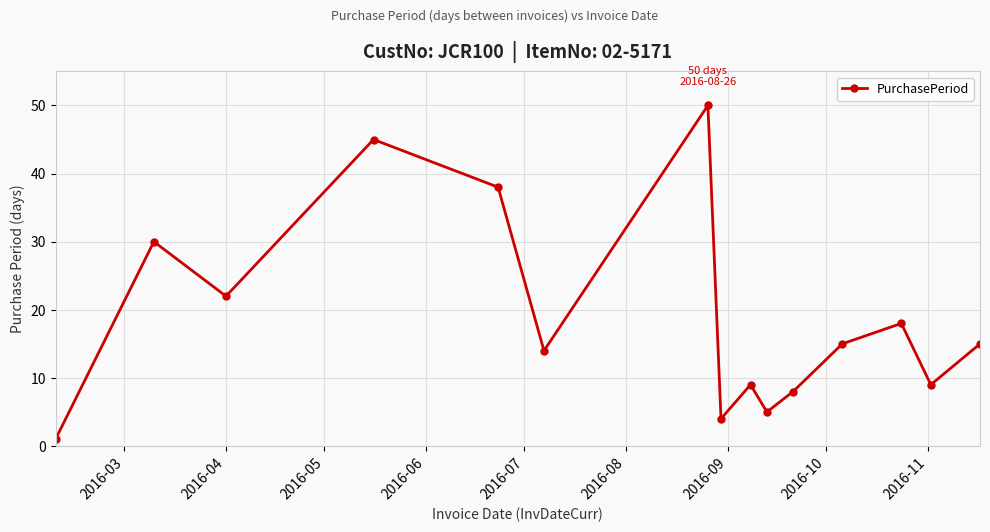

Does the chart display data point markers on the line(s)?

Yes